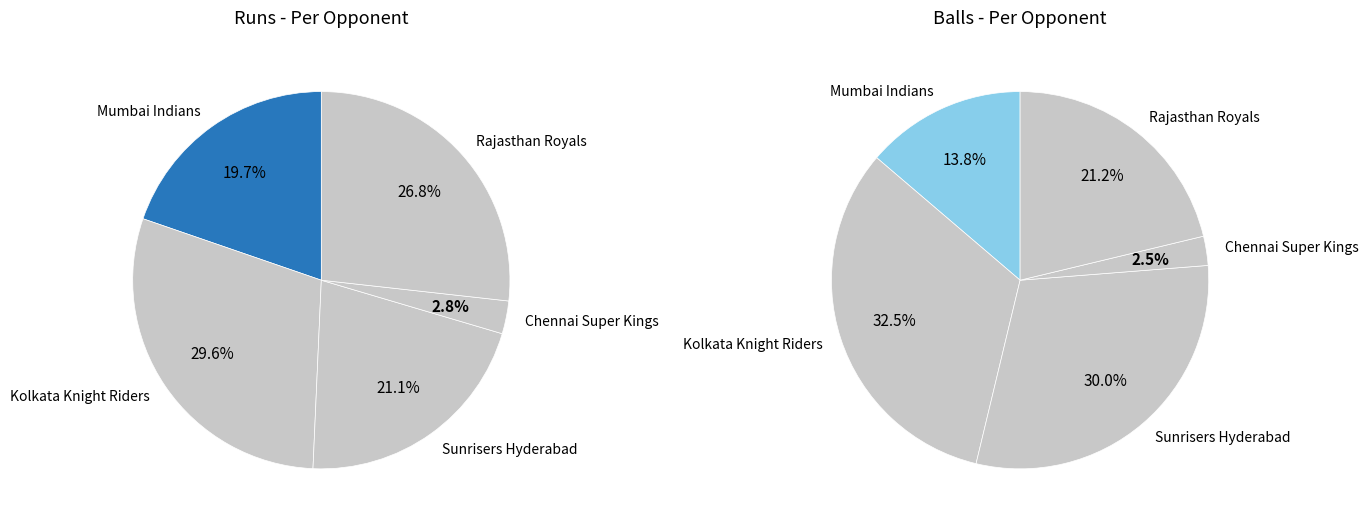

Do Chennai Super Kings and Sunrisers Hyderabad together represent more than half of the pie?

No